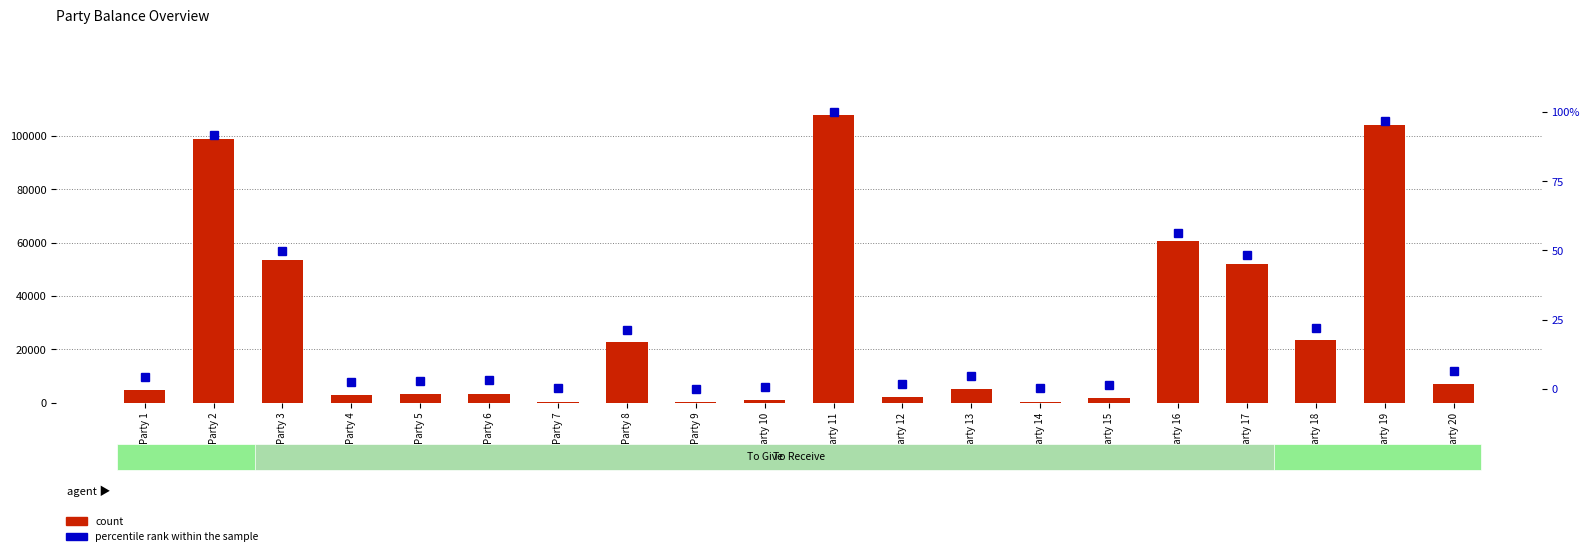

At how many categories does at least one series exceed 66003?

3